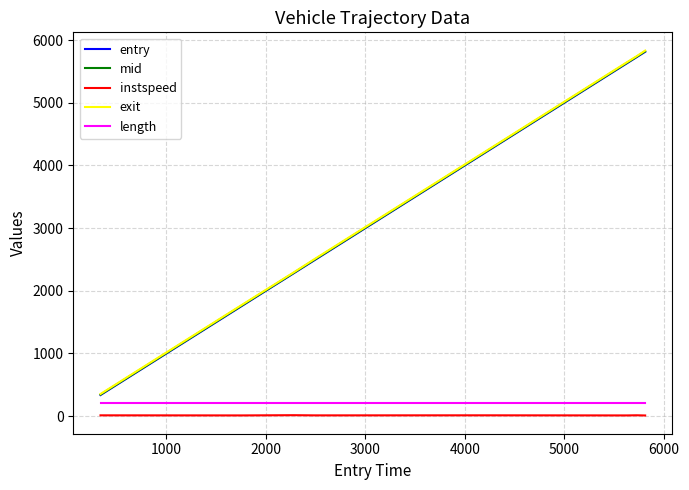

What is the greatest value displayed?

5833.4